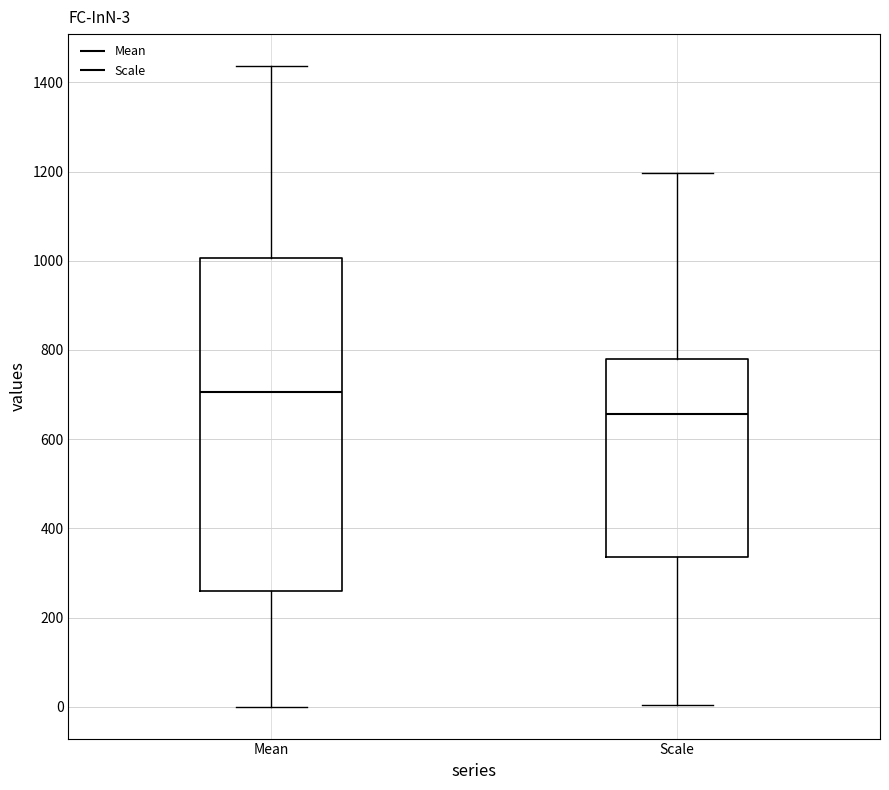

Which box is the tallest, from its lower edge to its upper edge?

Mean